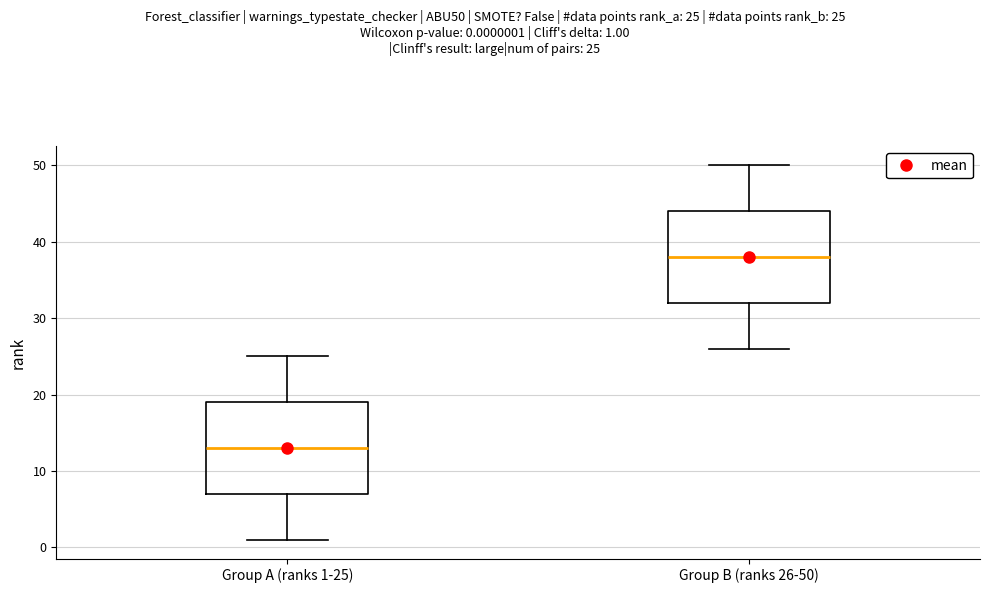

Where does the upper whisker of the box for Group A (ranks 1-25) end on the y-axis? The values are not printed on the chart, so give them approximately, as read against the axis.

25